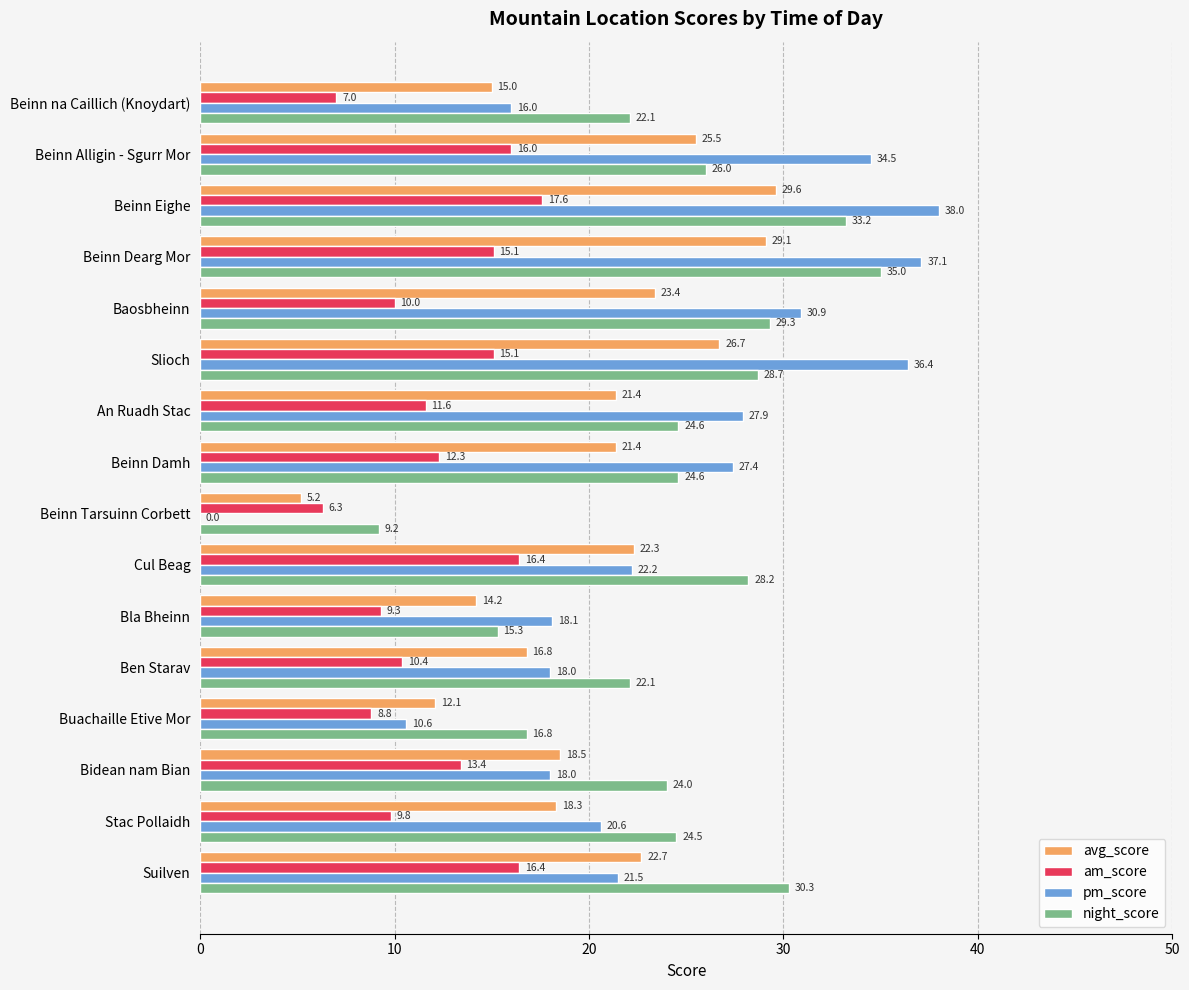

The value of night_score at Beinn na Caillich (Knoydart) is 22.1. True or false?

True